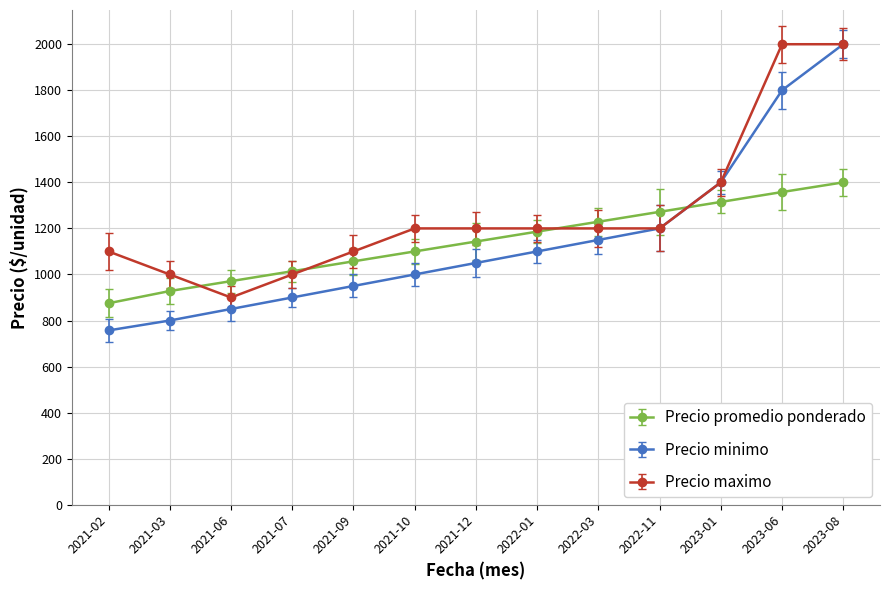

How many lines are shown in the chart?

3